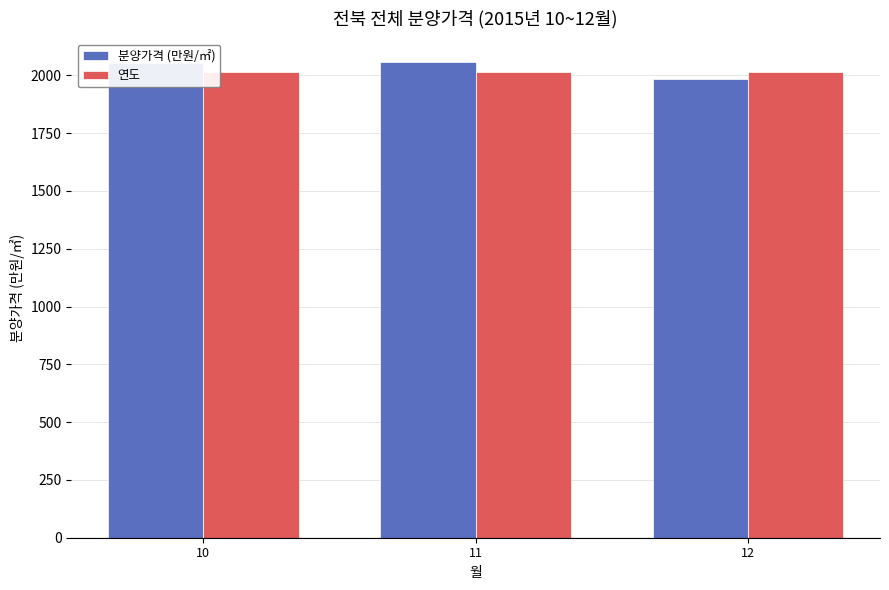

The 분양가격 (만원/㎡) series shows 2054 at 10. True or false?

True